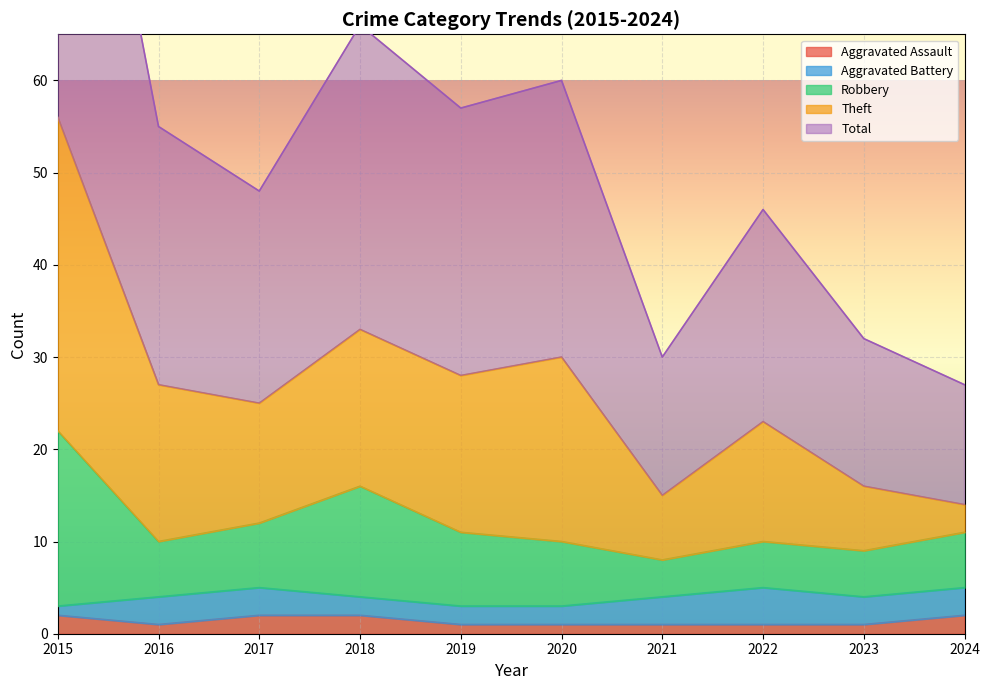

The value of Robbery at 2017 is 12. True or false?

True